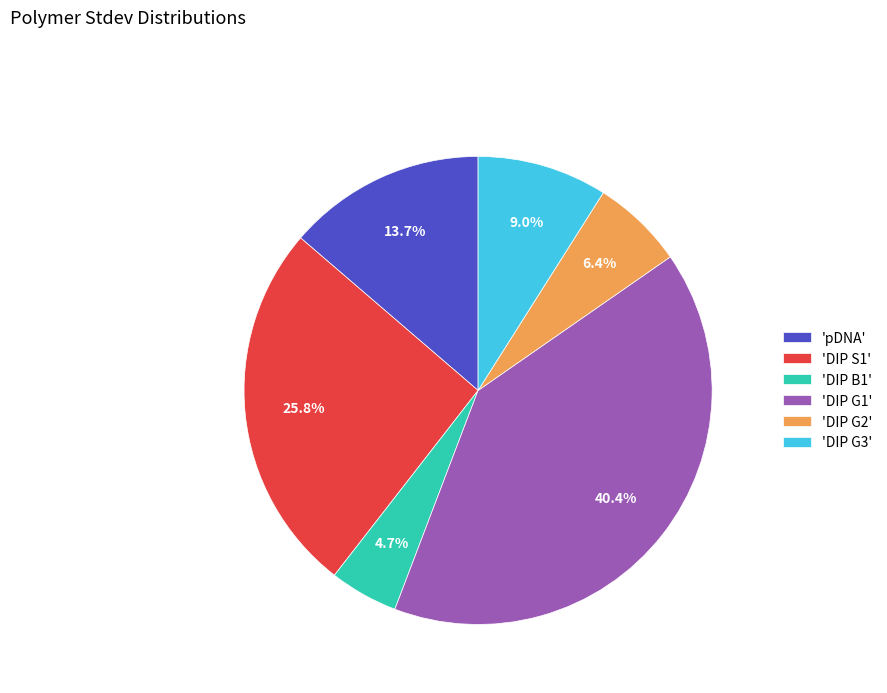

How many slices are in this pie chart?

6